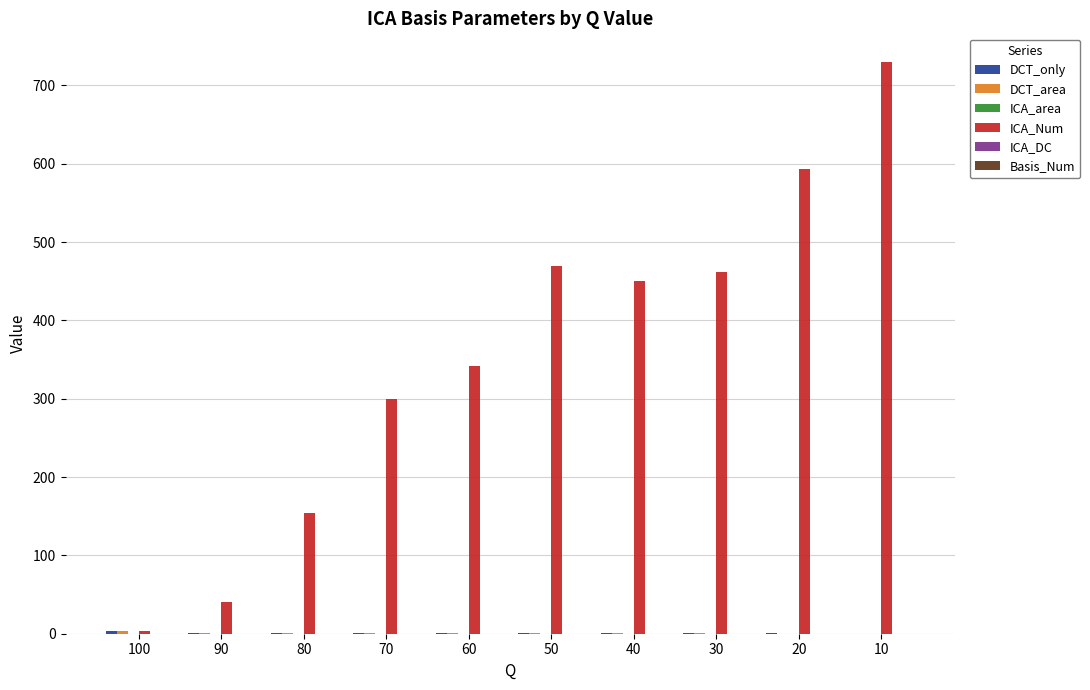

Which series has the largest total across all categories?

ICA_Num